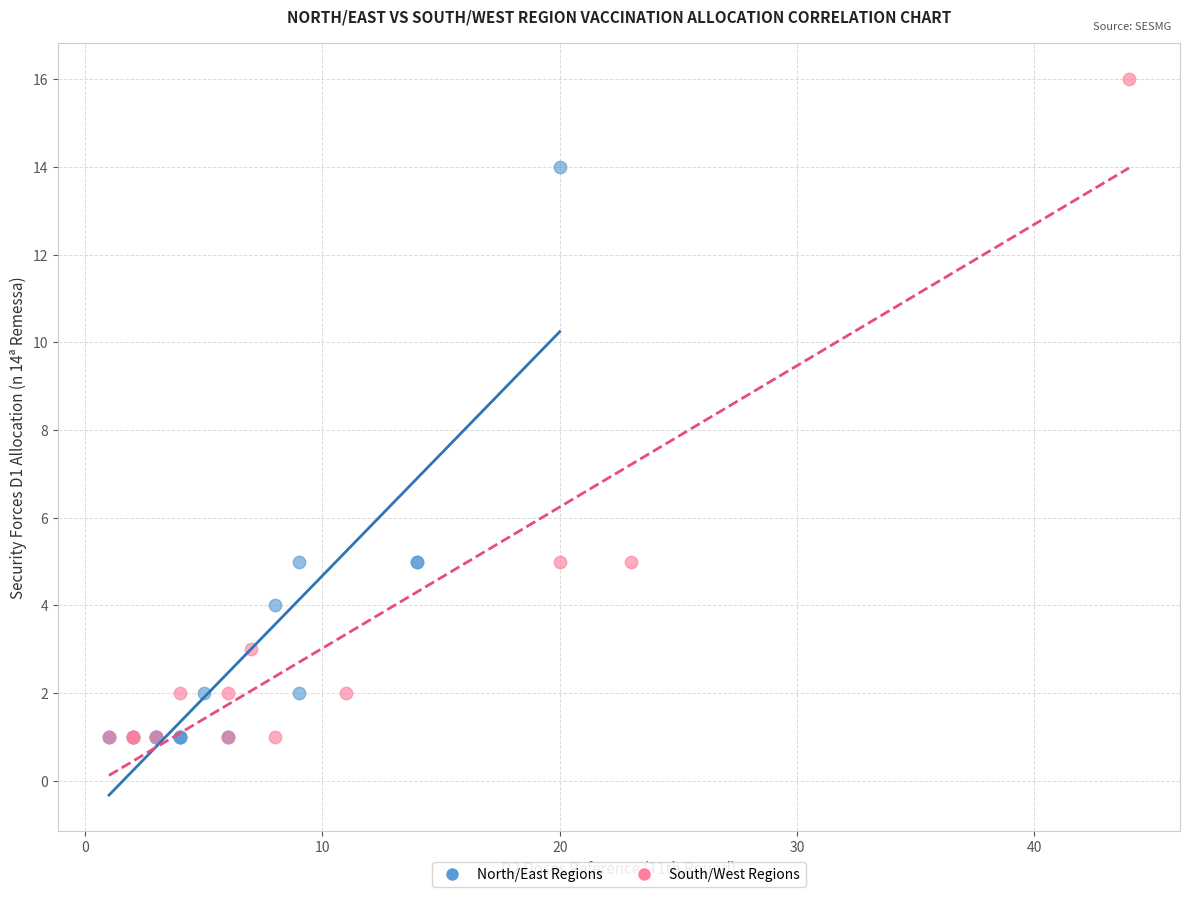

Which series contains the highest Y value?

South/West Regions